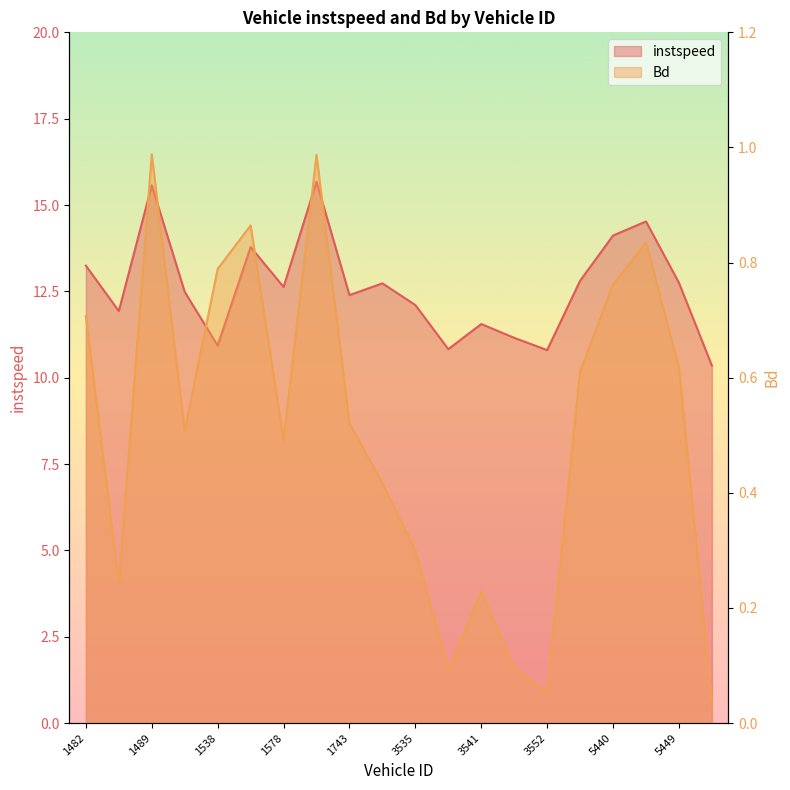

Which label corresponds to the largest value in the chart?

1613